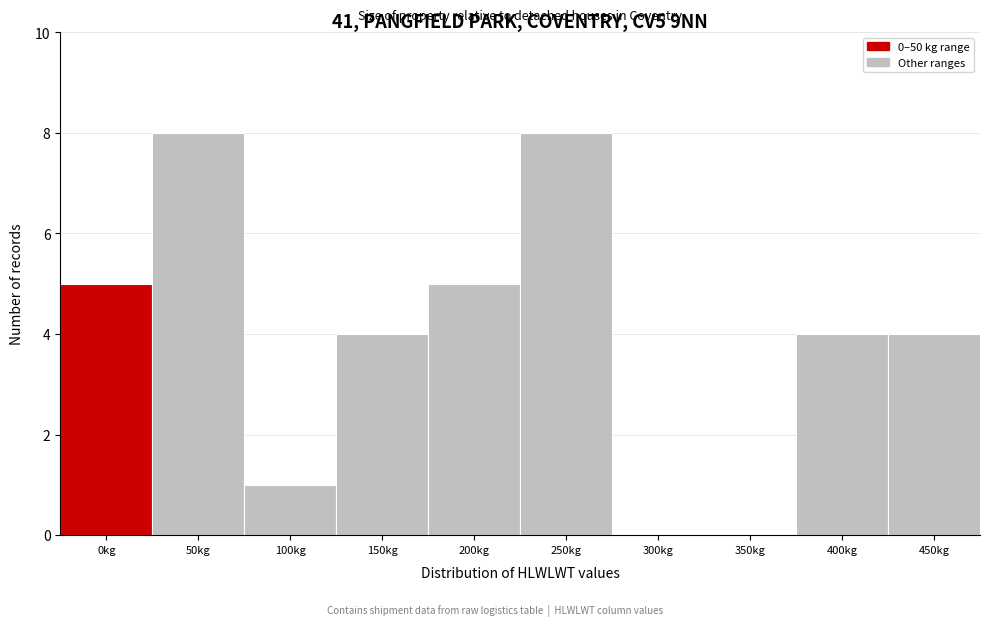

Reading left to right, transcribe all the data shown in this chart.

0kg=5	50kg=8	100kg=1	150kg=4	200kg=5	250kg=8	300kg=0	350kg=0	400kg=4	450kg=4